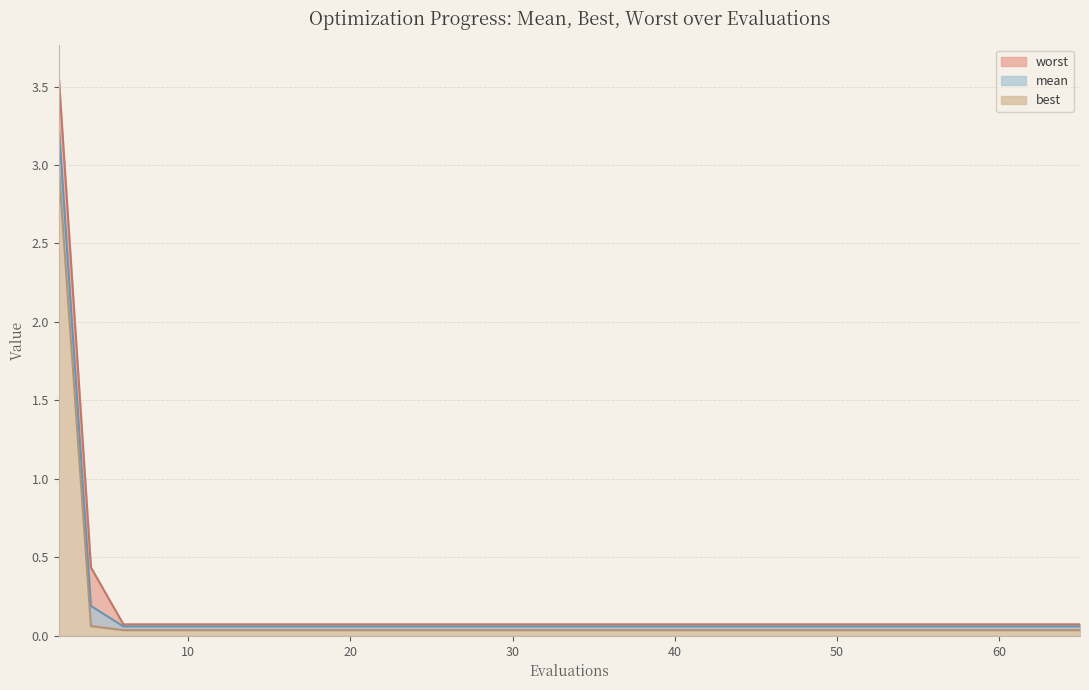

At which category is the sum across all series the highest?

2